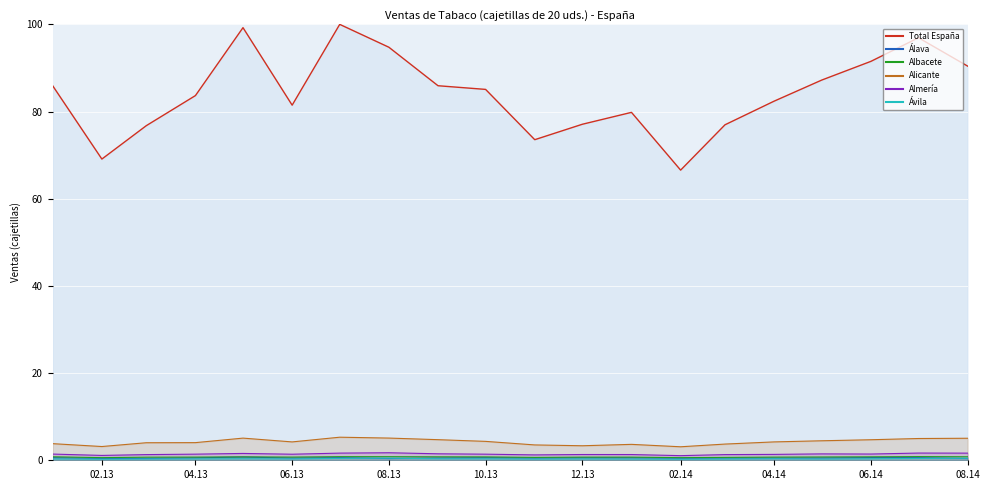

At which label does Ávila reach its minimum?

02.14